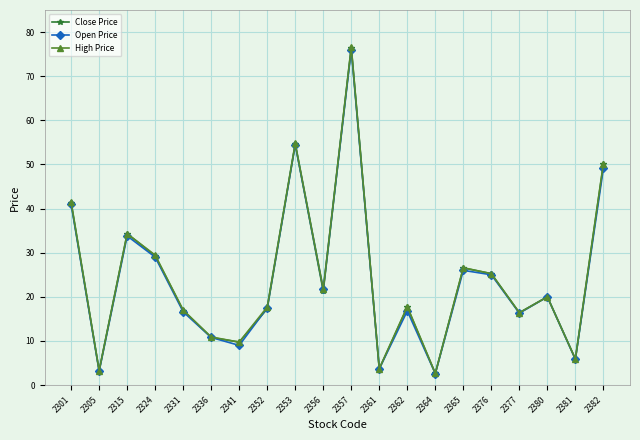

What is the smallest value displayed?

2.6